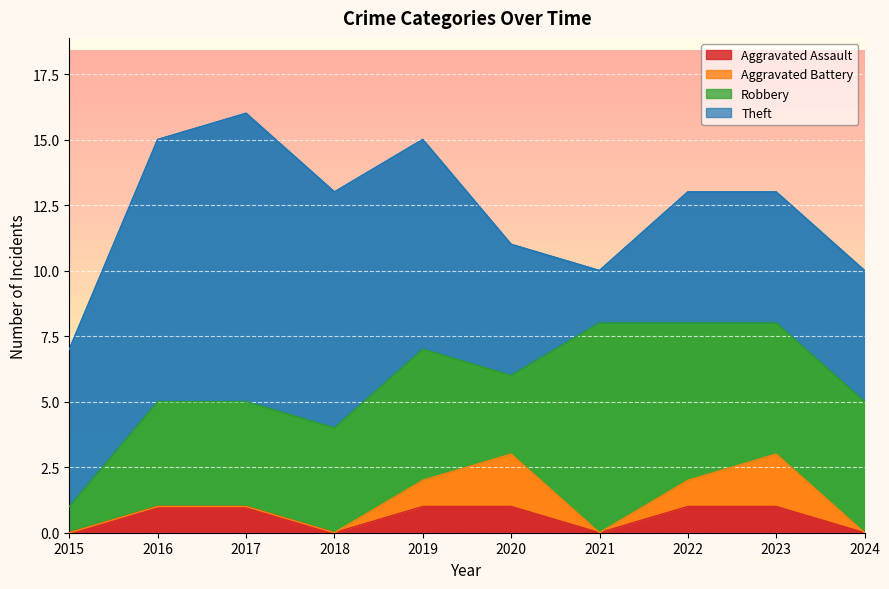

What is the spread (max minus min) of values at 2020?

4